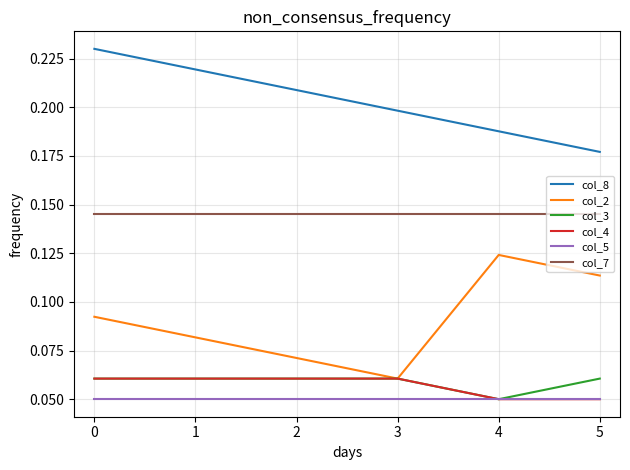

True or false: col_2 and col_5 cross at least once.

False